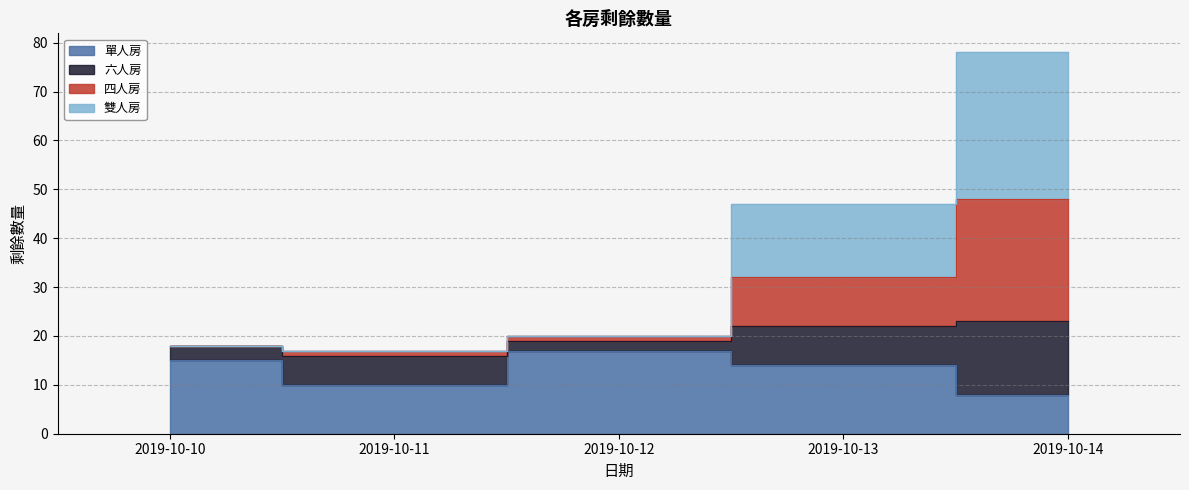

What is the approximate value of 四人房 at 2019-10-13?

32